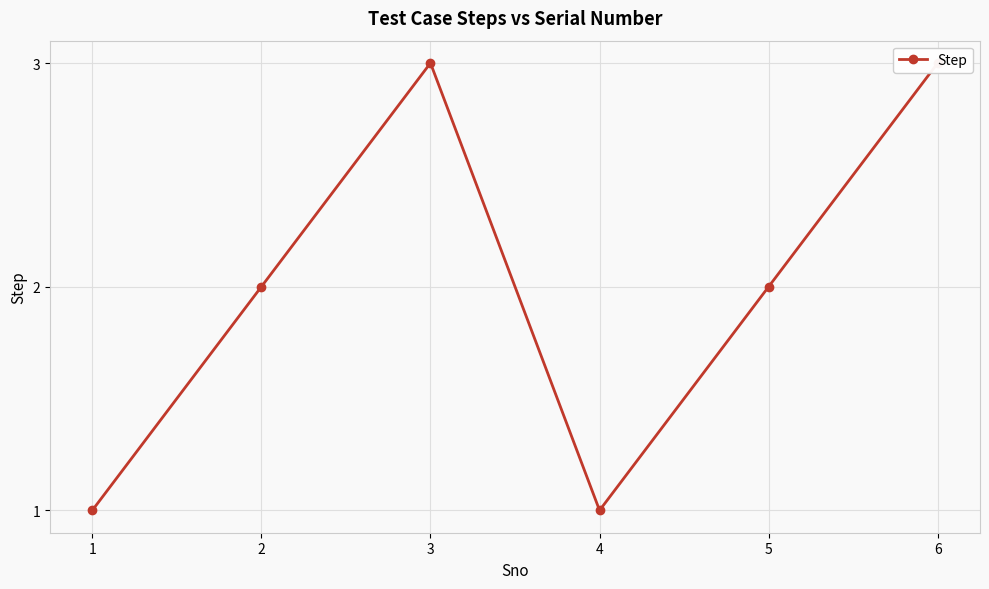

What is the maximum value shown in the chart?

3